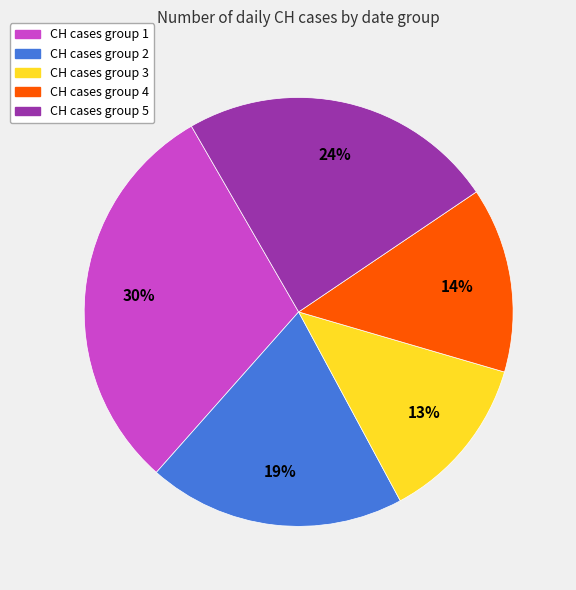

Between CH cases group 3 and CH cases group 2, which is larger?

CH cases group 2